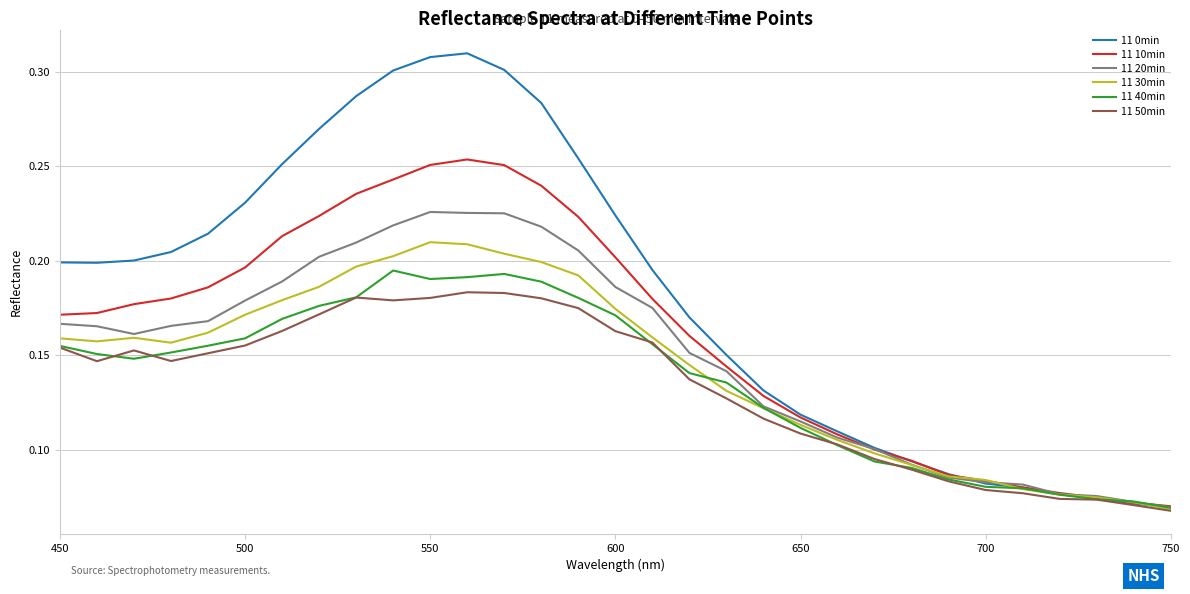

Which series has the largest range (max minus min)?

11 0min